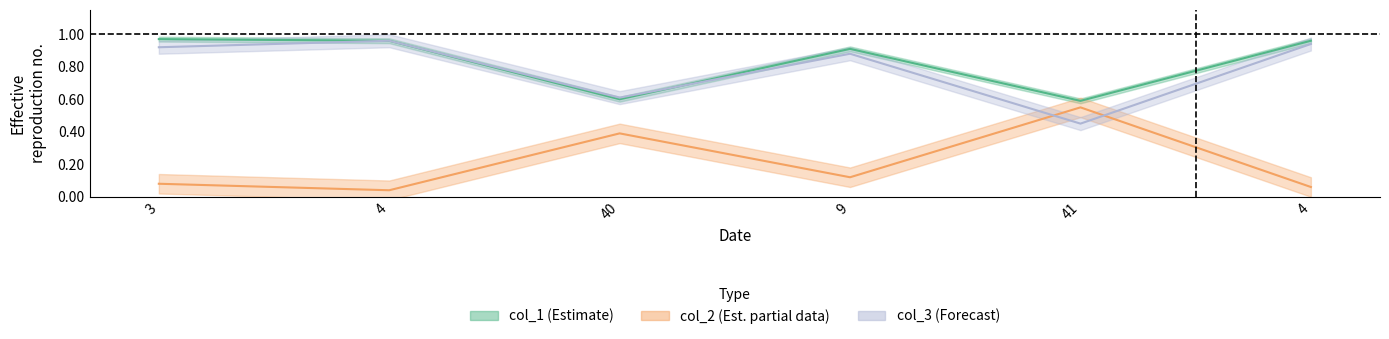

Rank the categories by col_1 value from lowest to highest.

41, 40, 9, 4, 4, 3